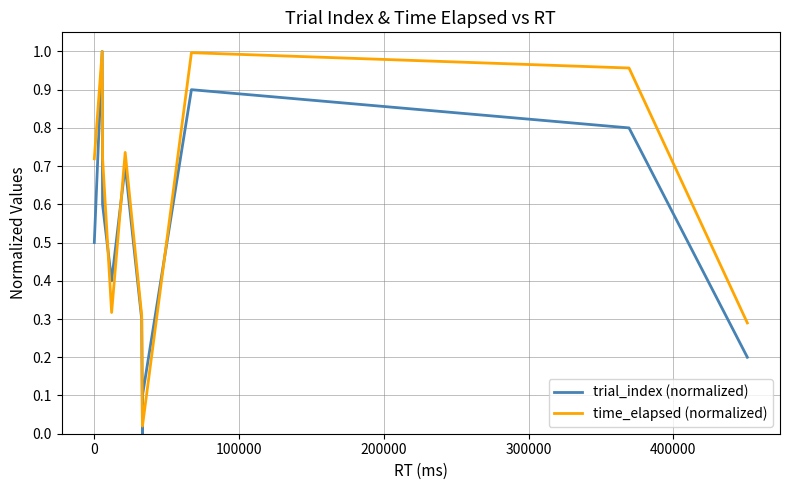

True or false: time_elapsed (normalized) has more than 2 points higher than both neighbors.

True